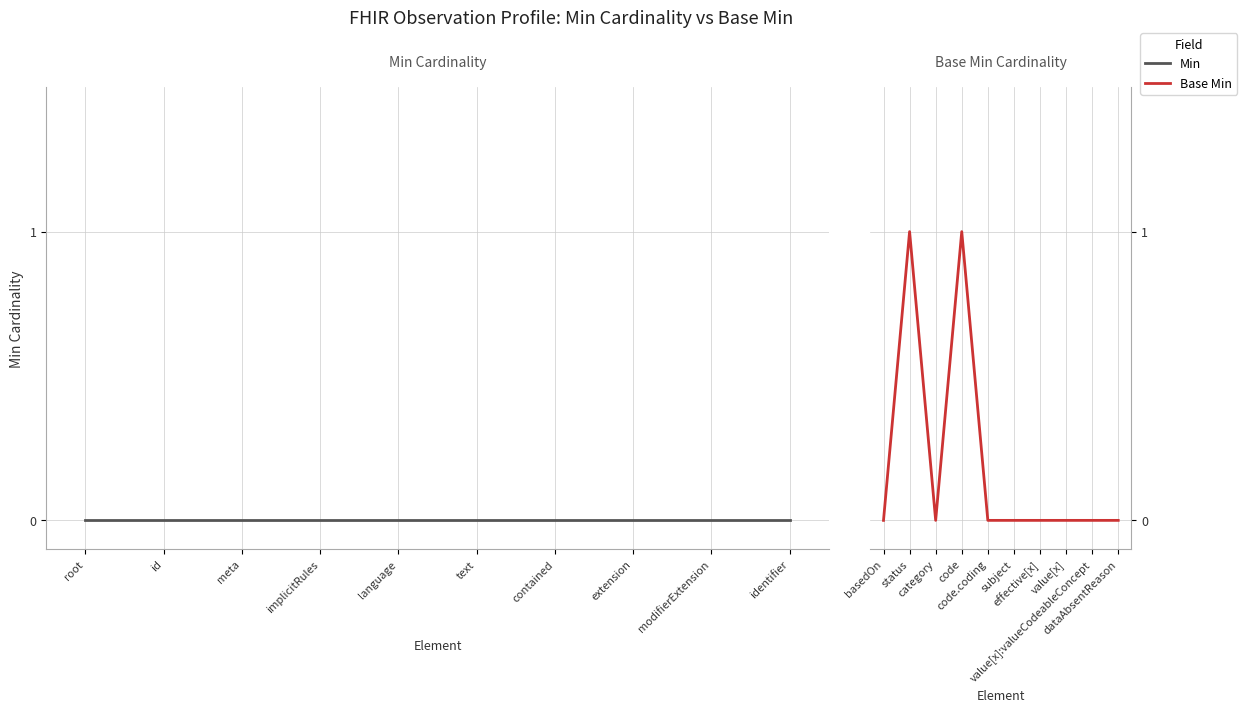

At root, list the series in order from largest to smallest.

Min, Base Min